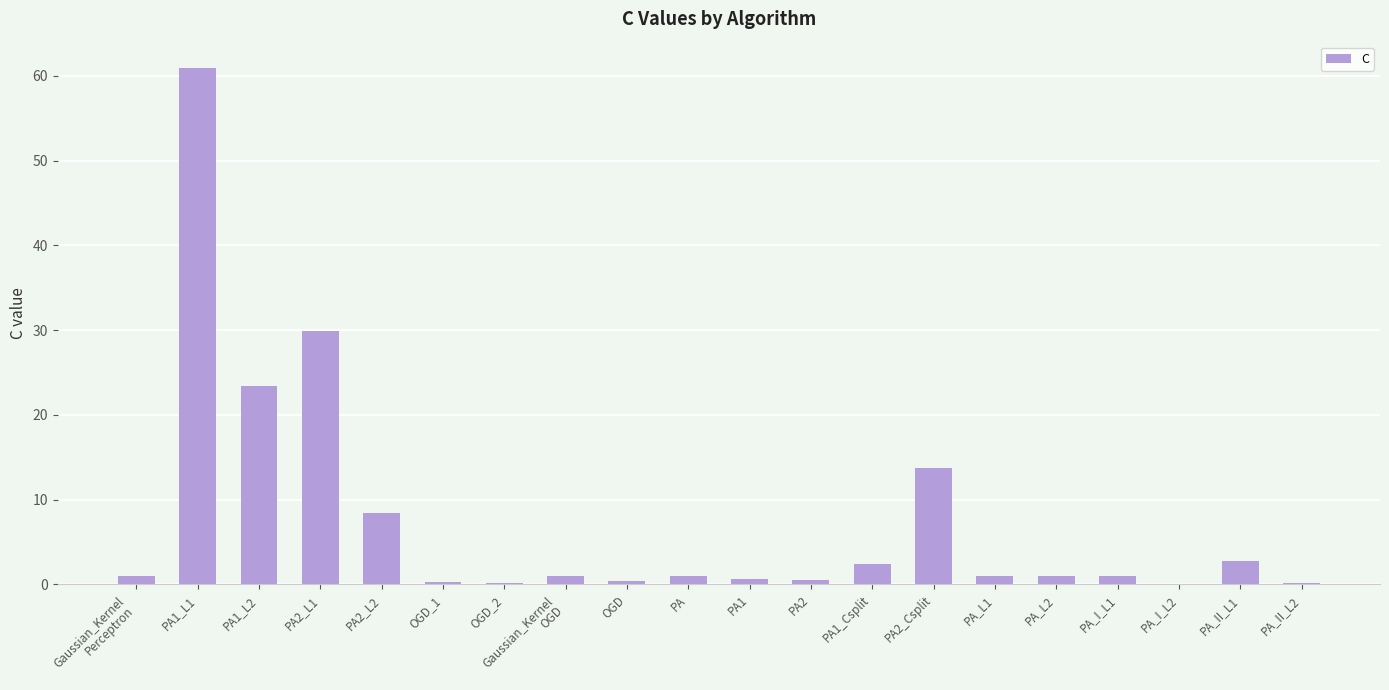

Which has a higher value, Gaussian_Kernel
OGD or OGD_2?

Gaussian_Kernel
OGD